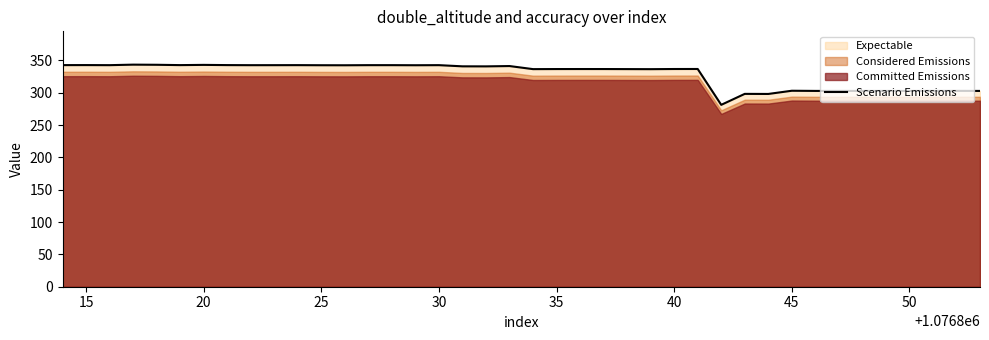

What is the highest value of the Scenario Emissions series?

343.6